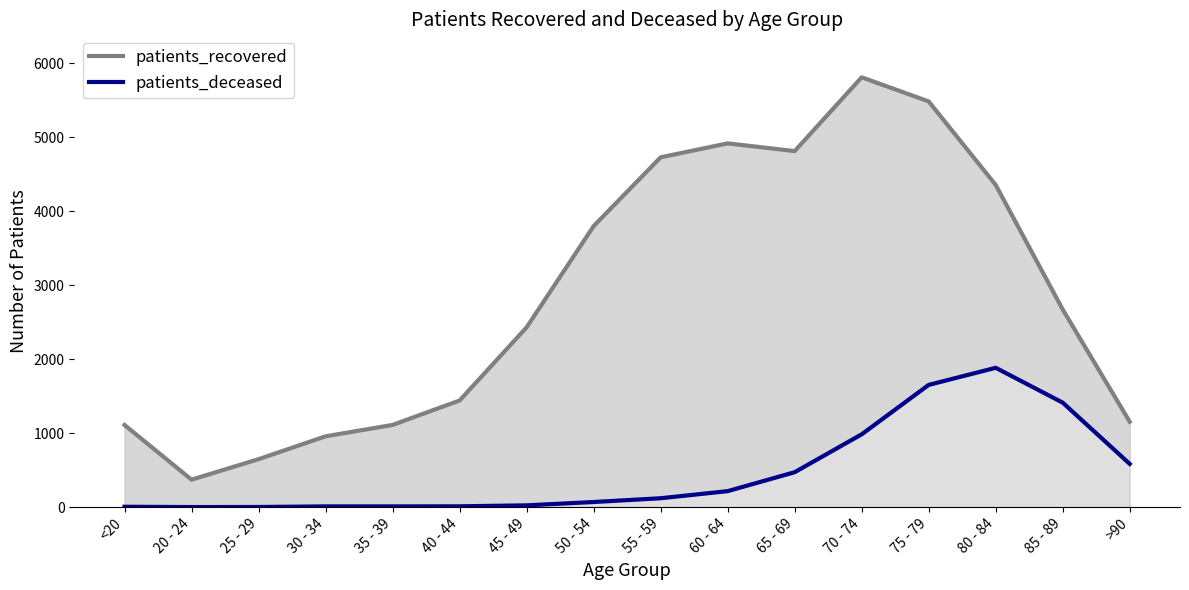

Is it true that patients_recovered equals 957 at 30 - 34?

True